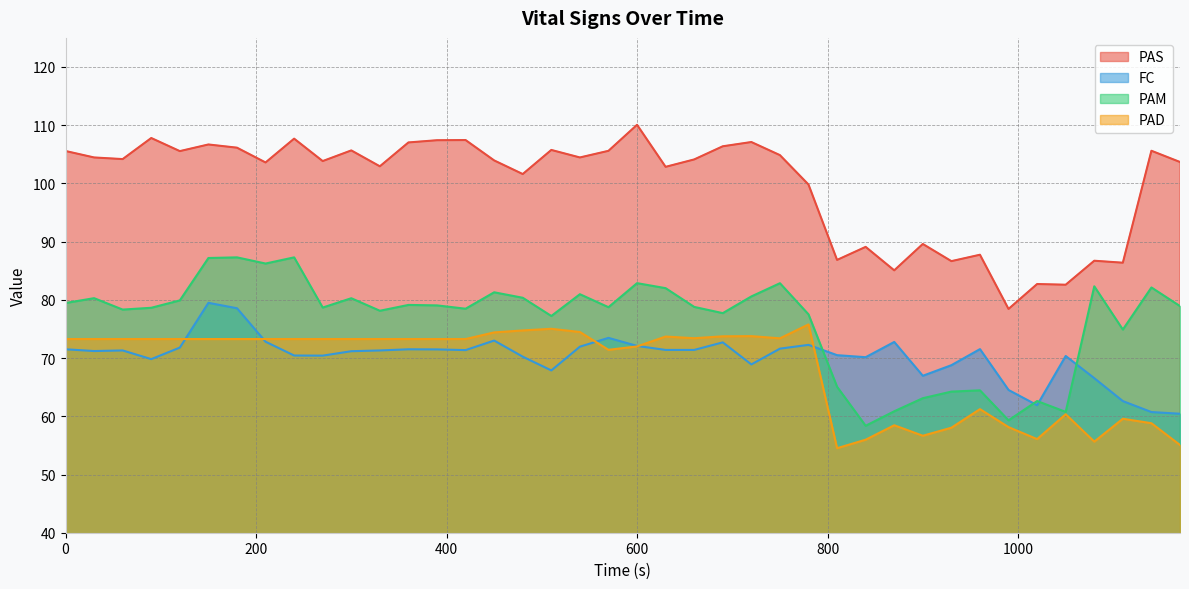

True or false: FC and PAS cross at least once.

False